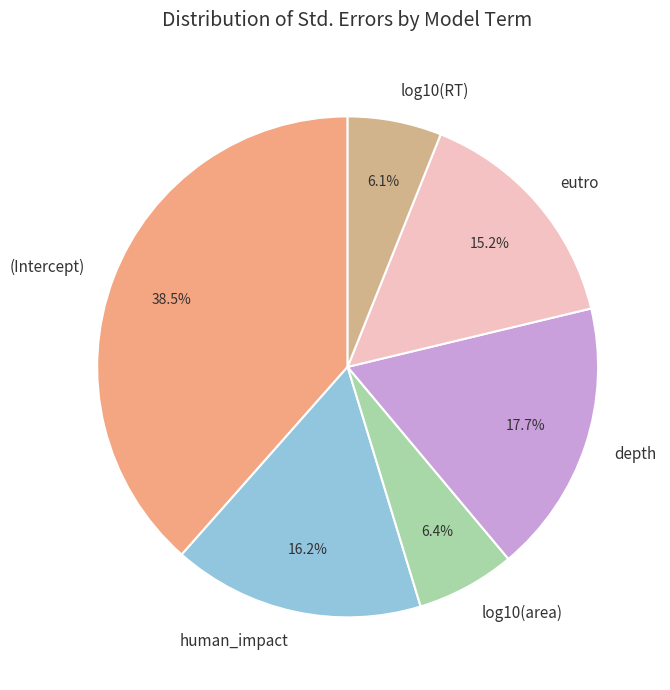

Is there any slice that represents more than half of the pie?

No